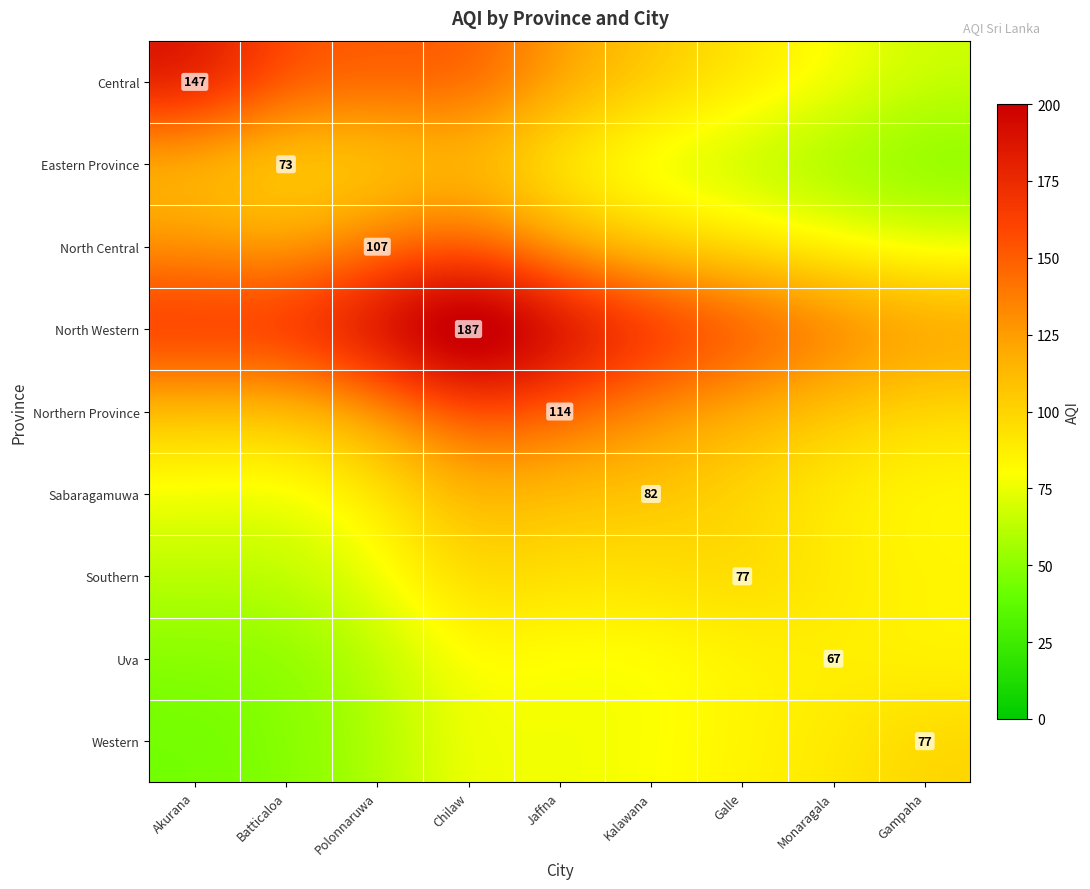

Rank the series at Kalawana from lowest to highest value.

Eastern Province, Uva, Western, Southern, North Central, Central, Sabaragamuwa, Northern Province, North Western